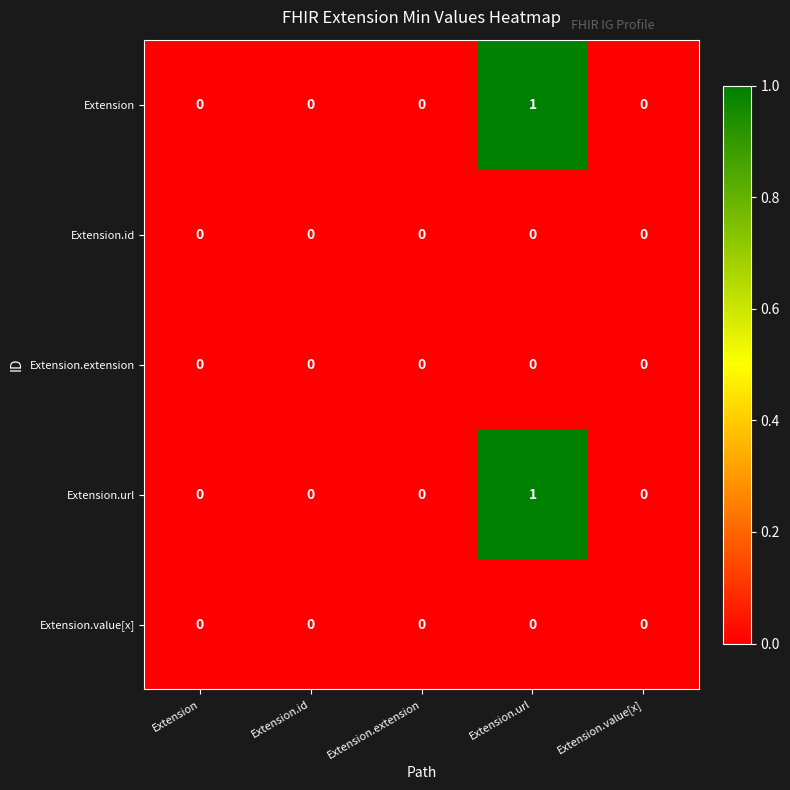

Reading left to right, extract all data points from this chart.

Extension: Extension=0	Extension.id=0	Extension.extension=0	Extension.url=1	Extension.value[x]=0
Extension.id: Extension=0	Extension.id=0	Extension.extension=0	Extension.url=0	Extension.value[x]=0
Extension.extension: Extension=0	Extension.id=0	Extension.extension=0	Extension.url=0	Extension.value[x]=0
Extension.url: Extension=0	Extension.id=0	Extension.extension=0	Extension.url=1	Extension.value[x]=0
Extension.value[x]: Extension=0	Extension.id=0	Extension.extension=0	Extension.url=0	Extension.value[x]=0